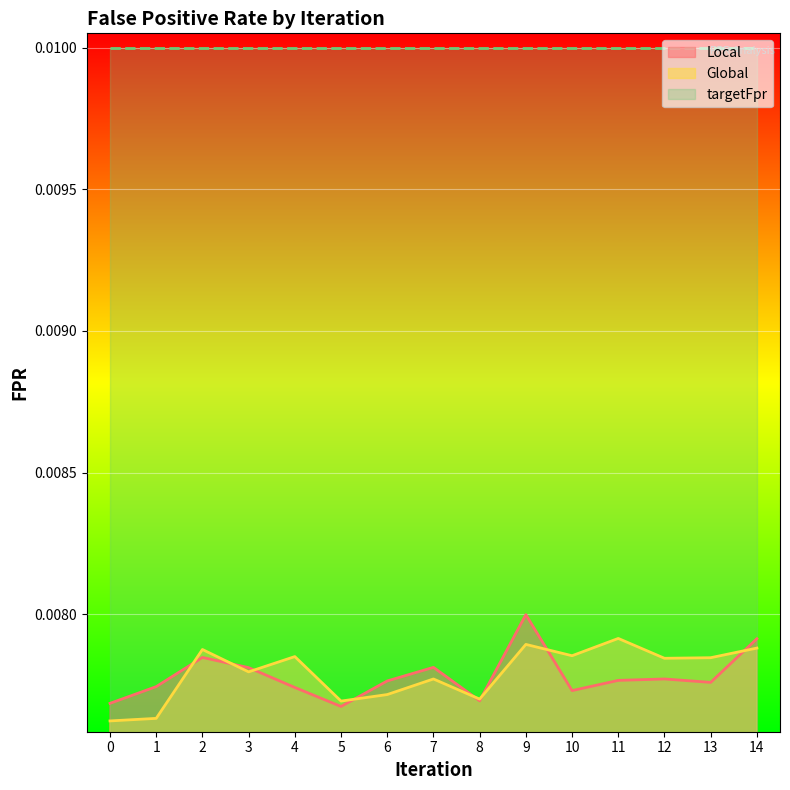

Is the value of Global at 12 greater than the value of Local at 5?

Yes